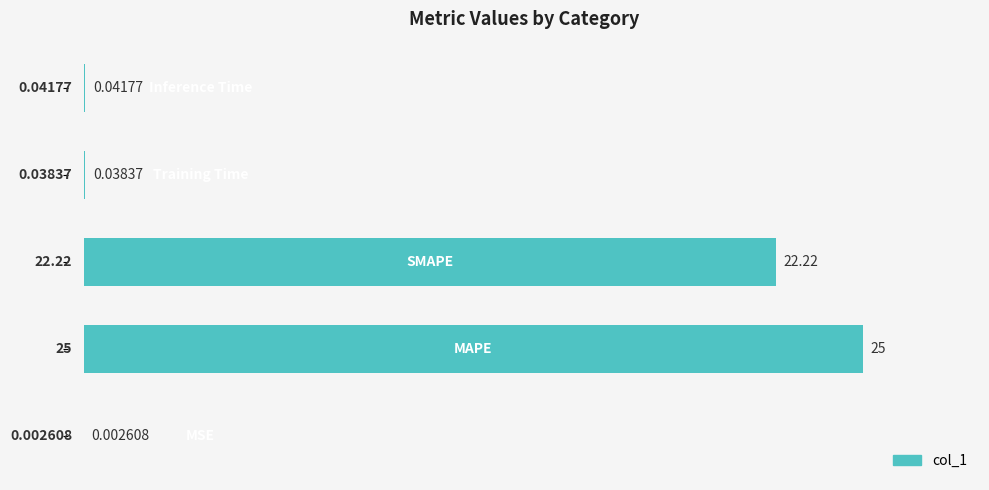

What is the sum of all values?

189.2